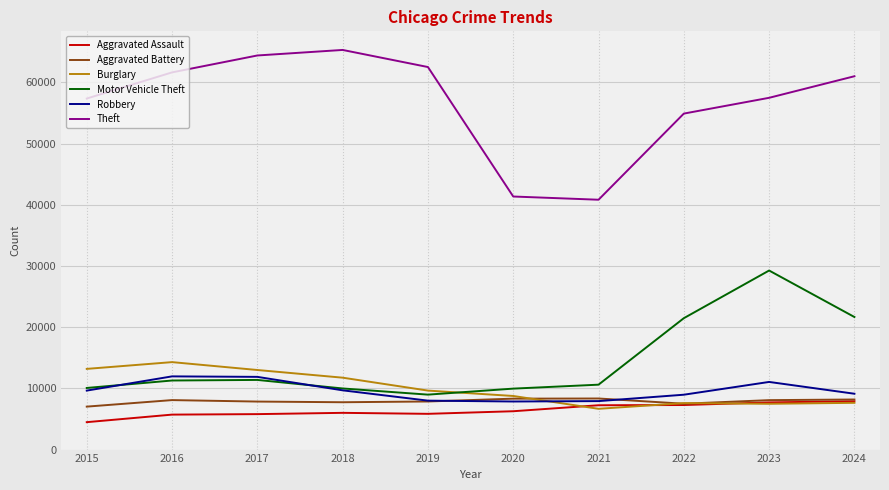

How many distinct data groups are displayed?

6